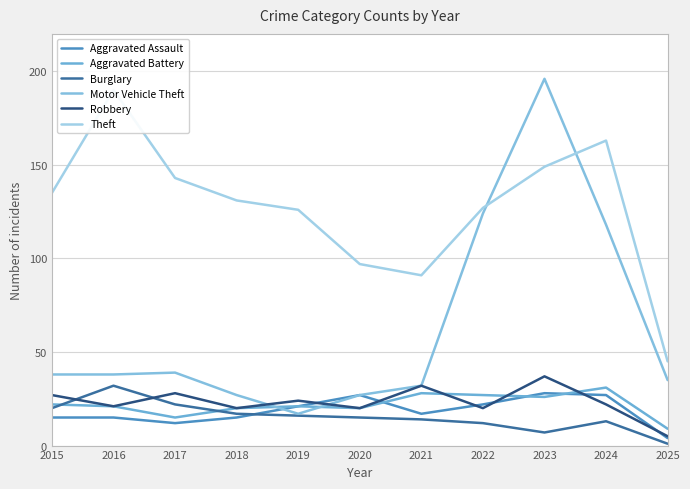

Reading left to right, extract all data points from this chart.

Aggravated Assault: 15	15	12	15	21	27	17	22	28	27	4
Aggravated Battery: 22	21	15	20	21	20	28	27	26	31	9
Burglary: 20	32	22	17	16	15	14	12	7	13	1
Motor Vehicle Theft: 38	38	39	27	17	27	32	124	196	118	35
Robbery: 27	21	28	20	24	20	32	20	37	22	5
Theft: 135	190	143	131	126	97	91	127	149	163	45